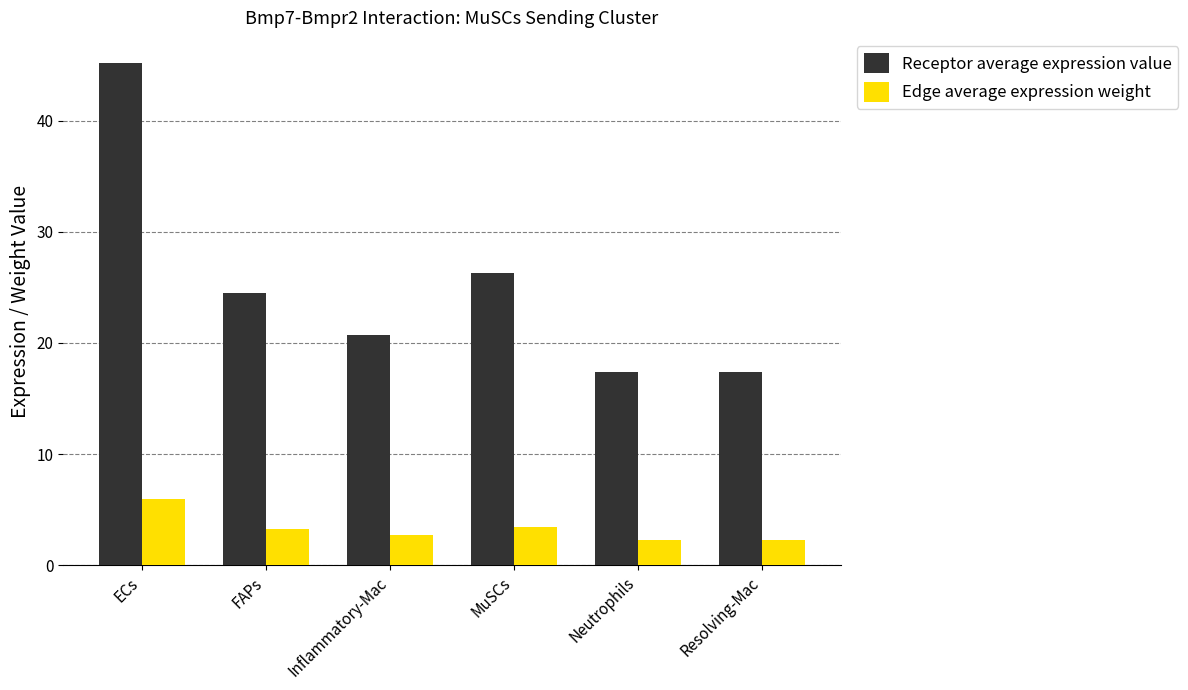

What are all the series names shown in the legend?

Receptor average expression value, Edge average expression weight